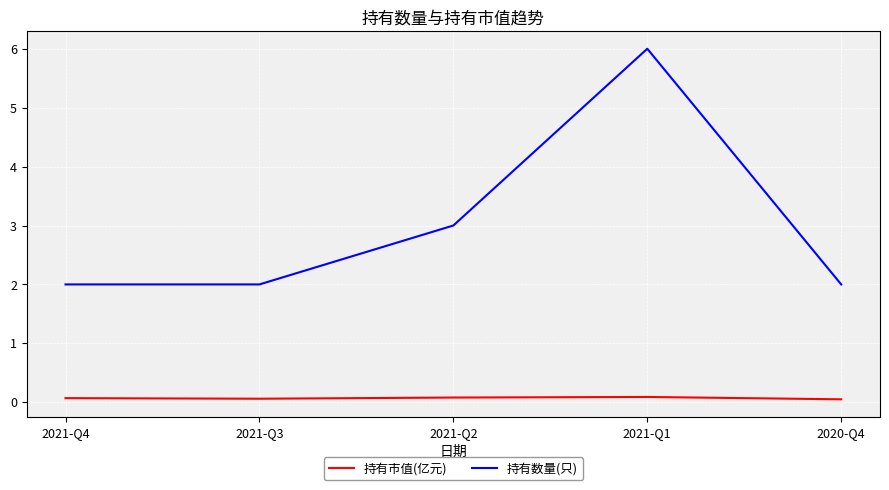

Reading right to left, extract all data points from this chart.

持有市值(亿元): 0.1	0.1	0.1	0.1	0.1
持有数量(只): 2.0	6.0	3.0	2.0	2.0